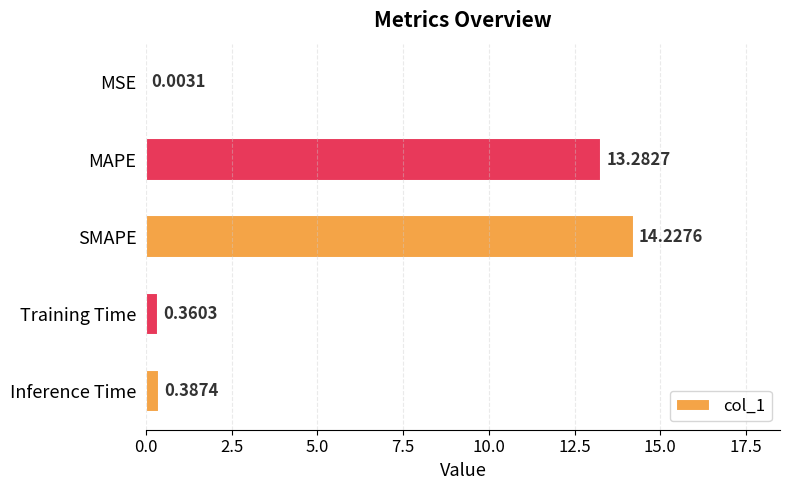

What is the change in value from MSE to MAPE?

+13.3